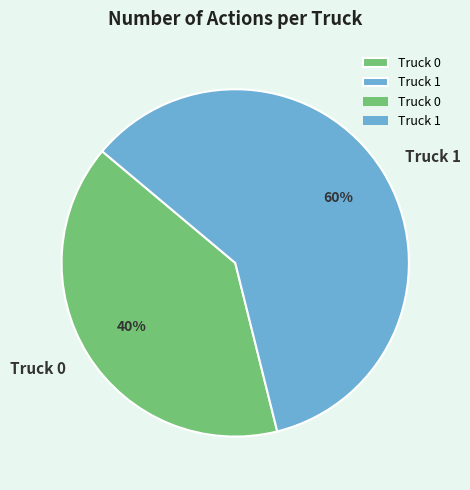

To the nearest percent, what is the difference between the Truck 0 and Truck 1 slice percentages?

20%